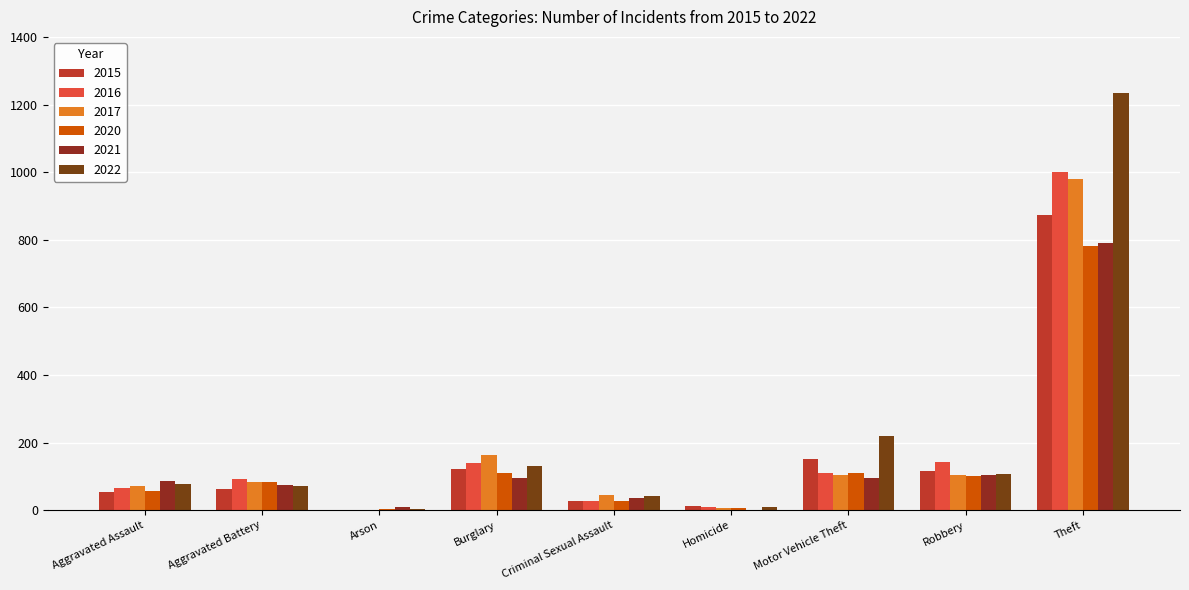

How many distinct data groups are displayed?

6